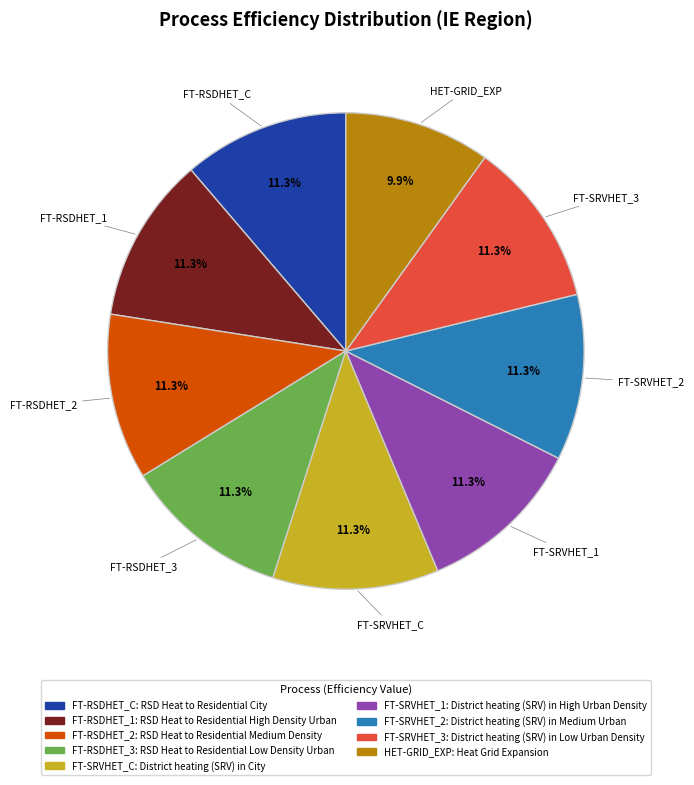

Is it true that FT-SRVHET_1 is 11% of the pie?

True